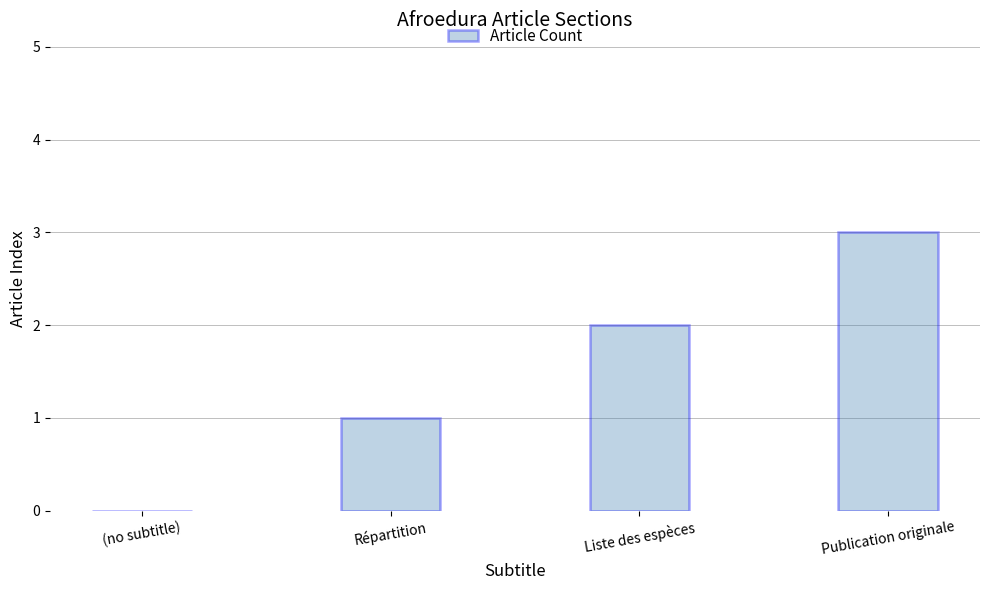

At which category does the chart reach its peak across all series?

Publication originale